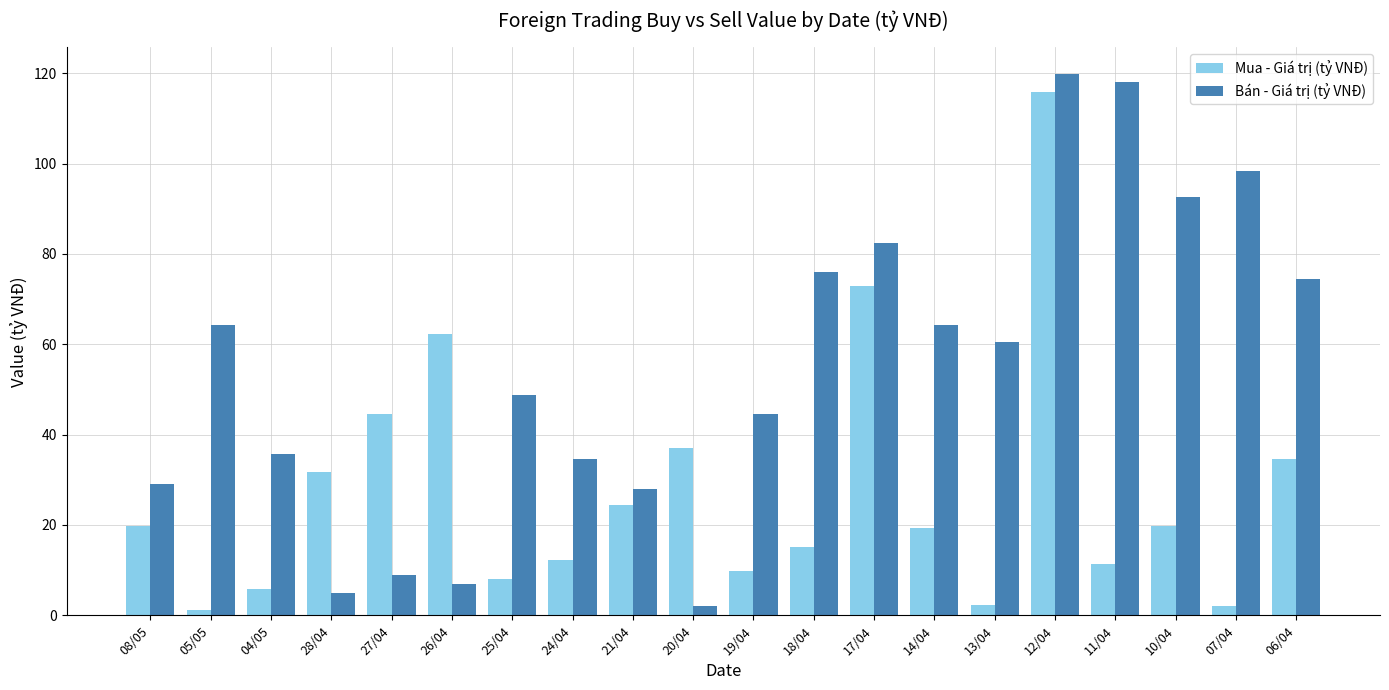

What is the difference between the Mua - Giá trị (tỷ VNĐ) values at 26/04 and 10/04?

42.4